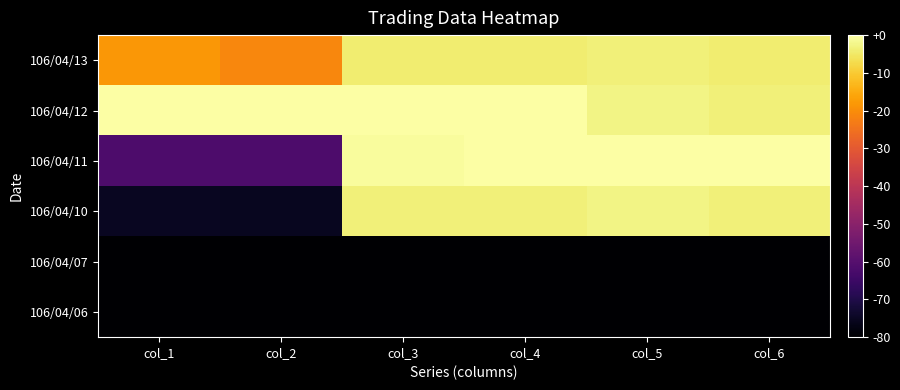

Which series has the widest spread of values?

106/04/10